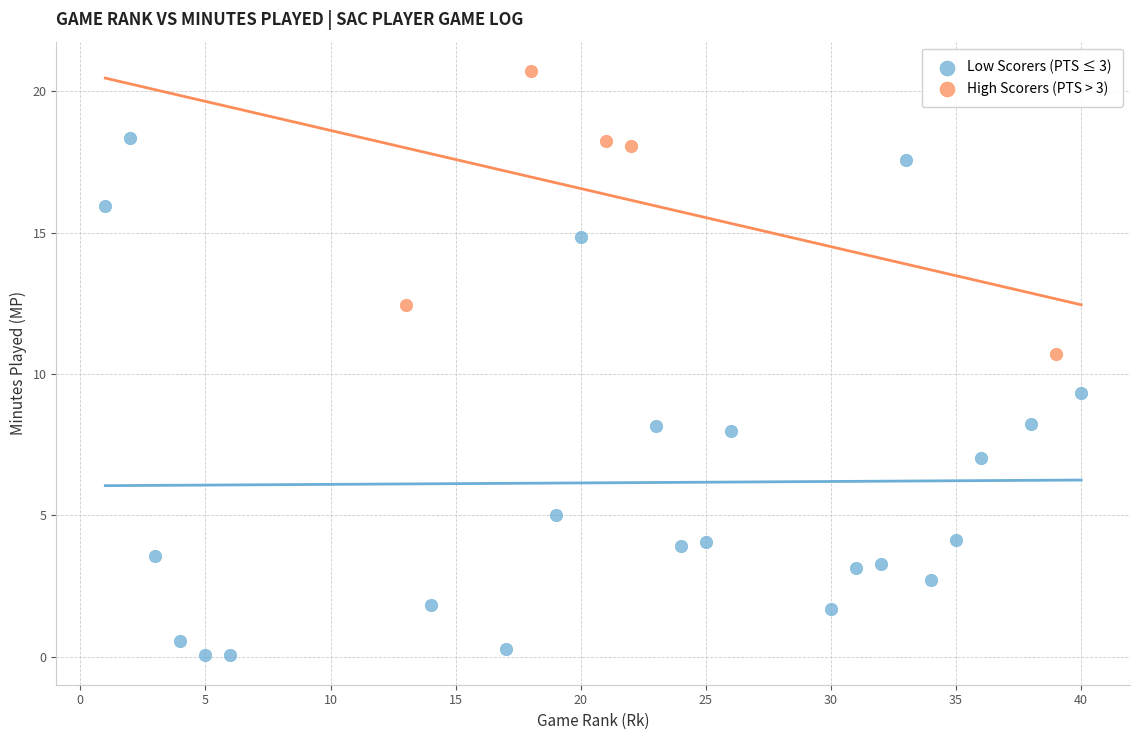

Which series reaches the minimum Y coordinate?

Low Scorers (PTS ≤ 3)